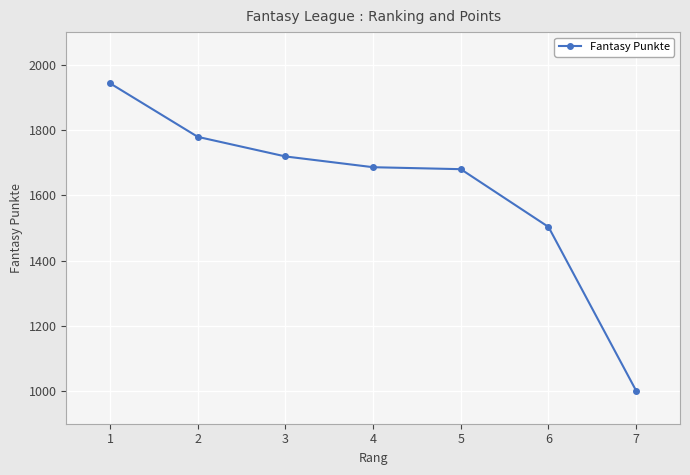

Approximately how many times larger is the value at 1 compared to 7?

1.9